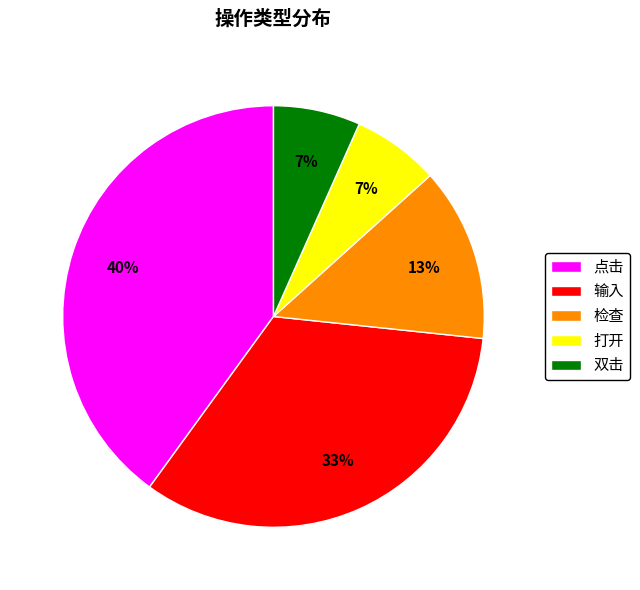

Combined, do 输入 and 检查 account for over 50%?

No